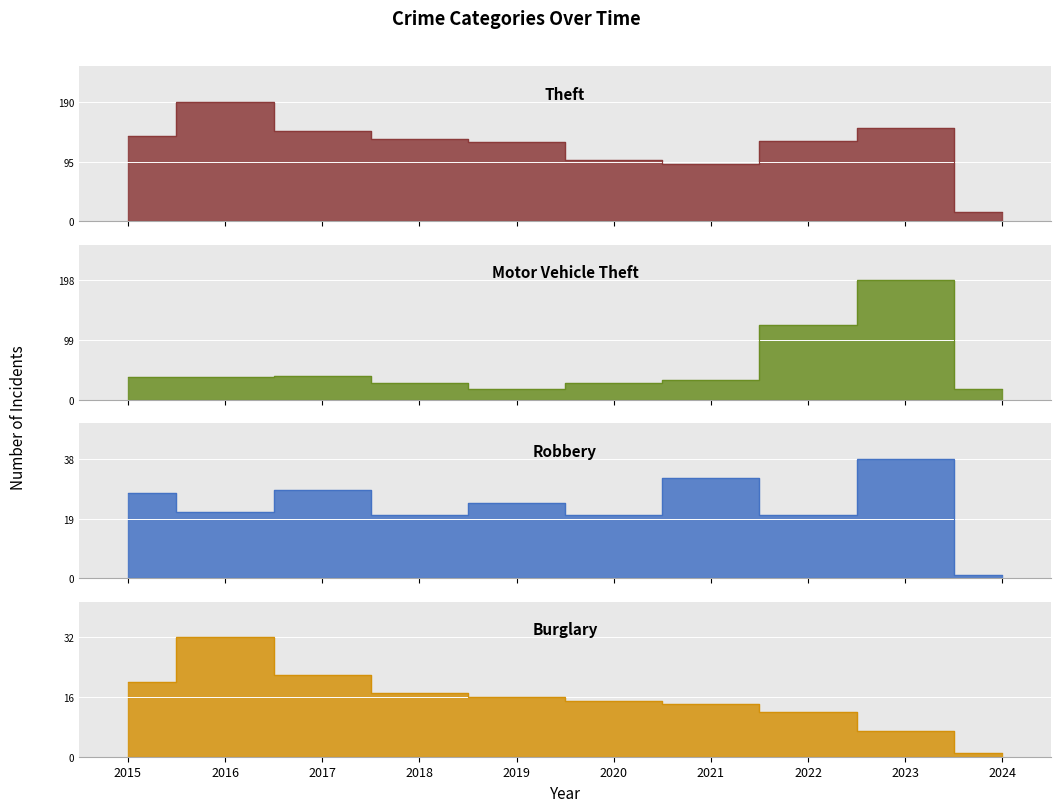

True or false: Burglary and Theft intersect in this chart.

False